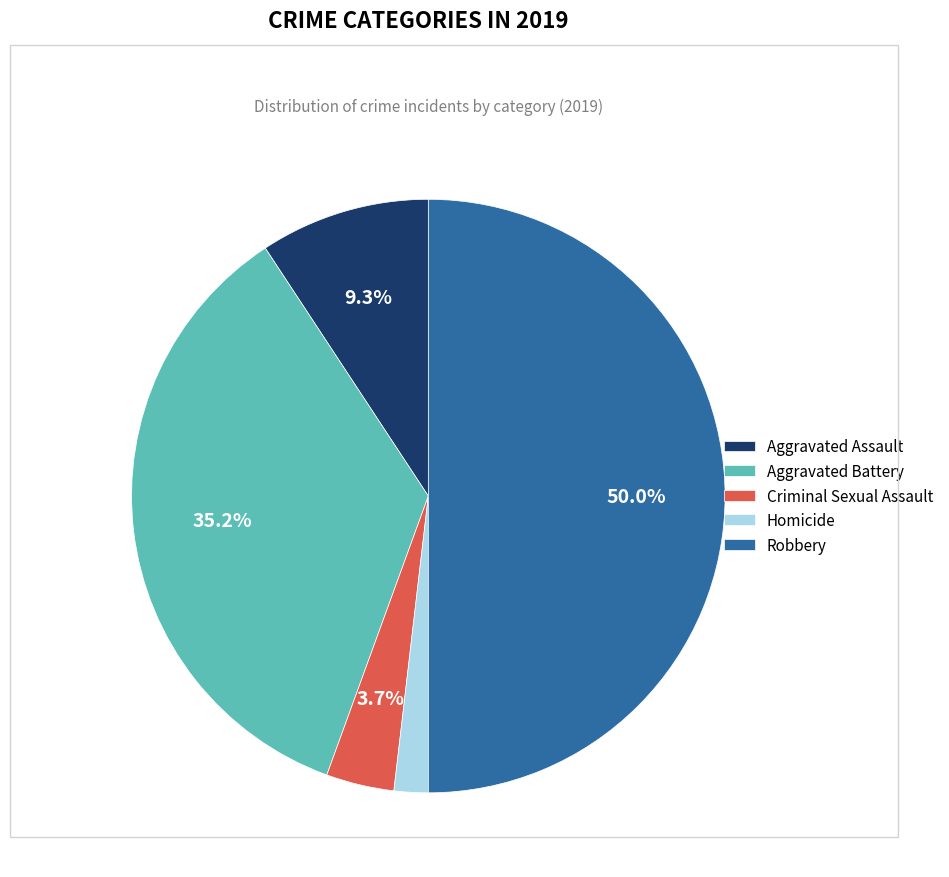

The Robbery slice represents 35% of the pie. True or false?

False